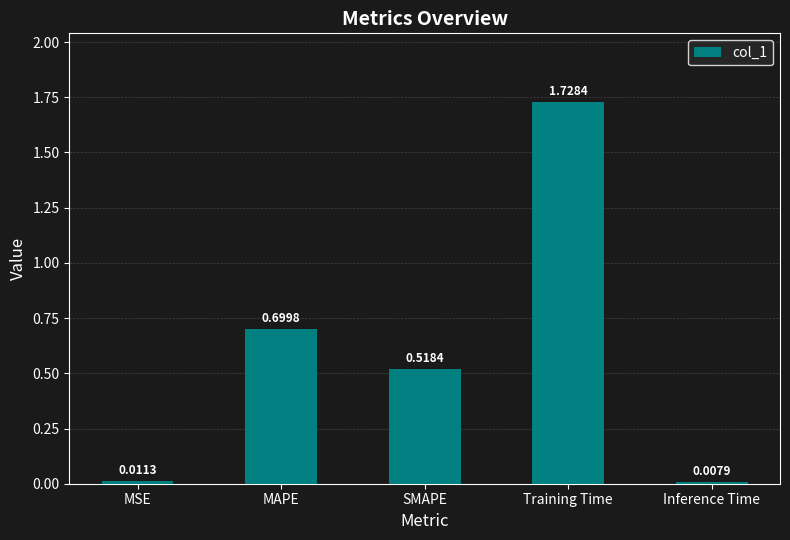

List the labels in order of value, largest first.

Training Time, MAPE, SMAPE, MSE, Inference Time